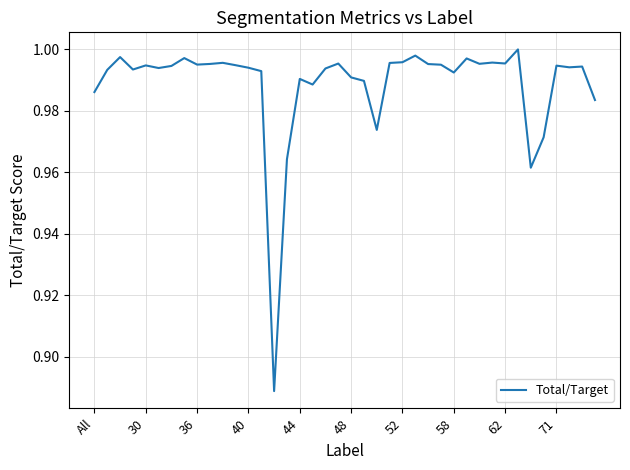

What is the maximum value shown in the chart?

1.0